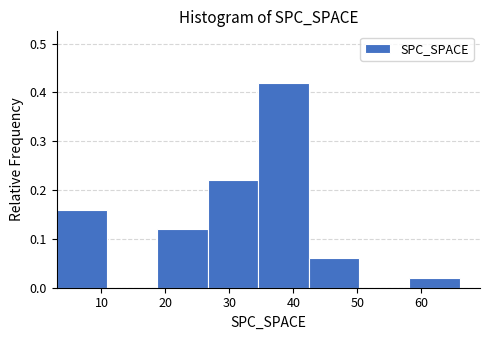

What is the height of the bar covering 35 to 42 on the x-axis? Neither the bar edges nor the heights are printed on the chart, so give them approximately, as read against the axes.

0.42